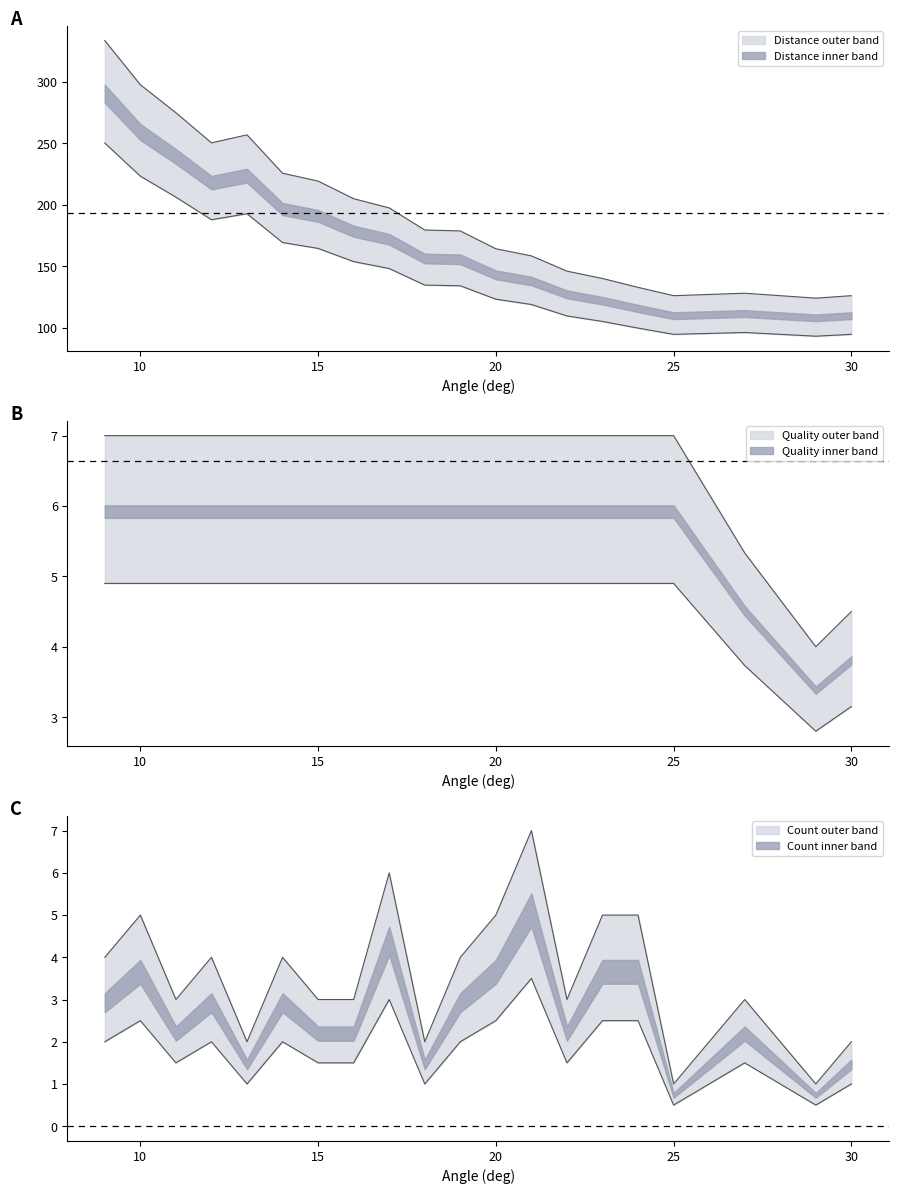

The value of Count at 18 is 2.0. True or false?

True